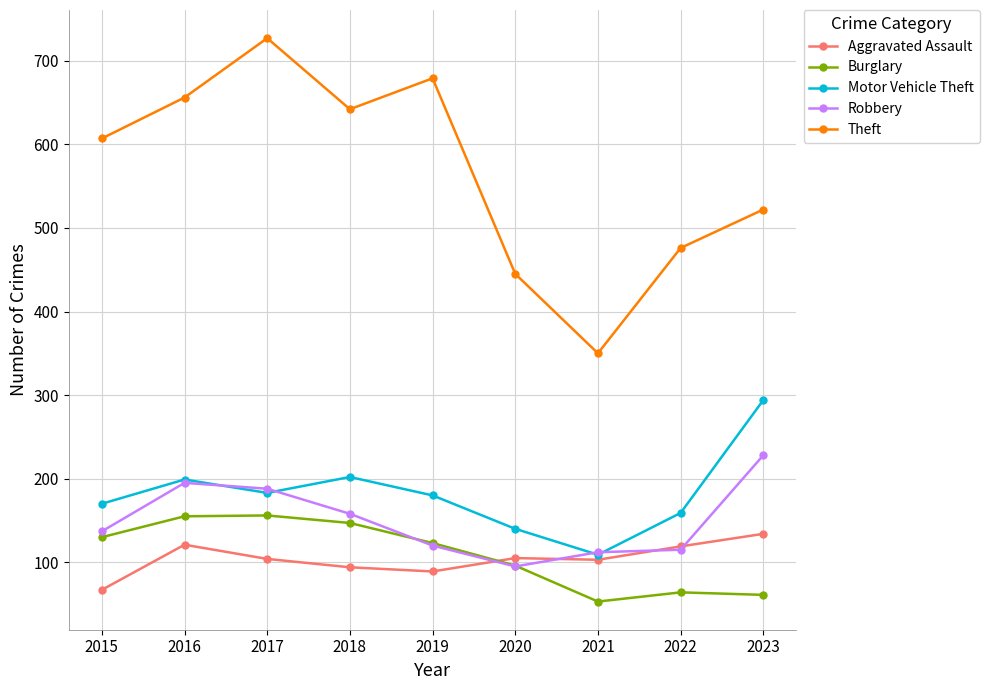

Between 2015 and 2023, which series saw the biggest shift?

Motor Vehicle Theft